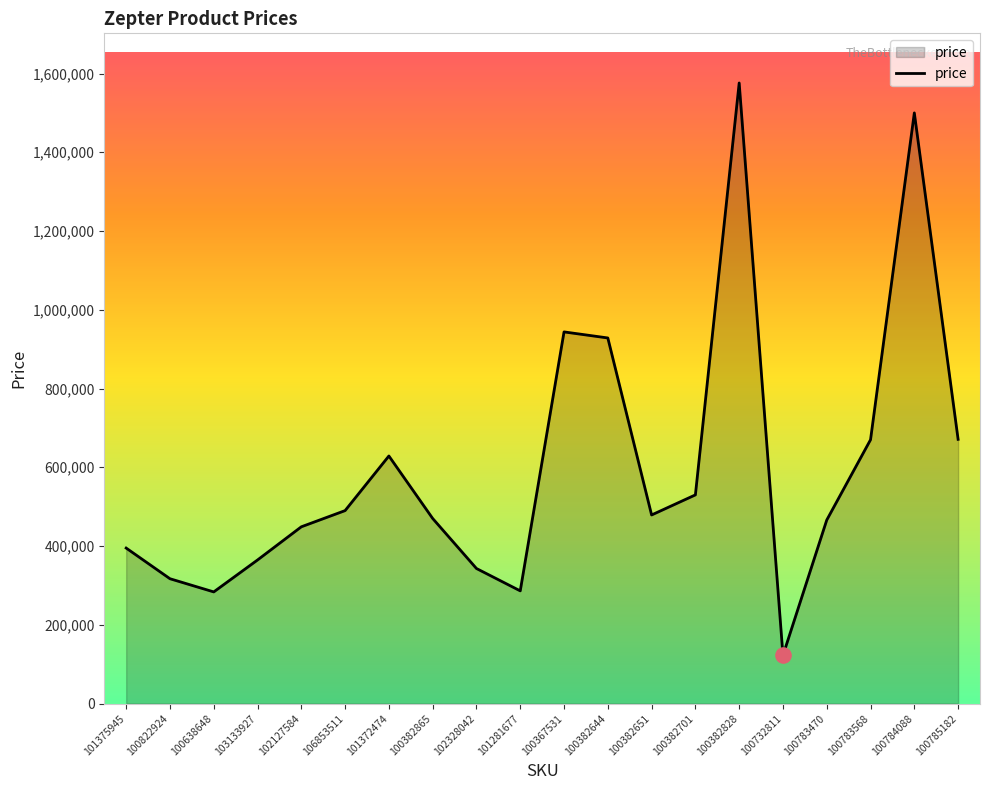

What is the change in value from 102328042 to 100732811?

-220643